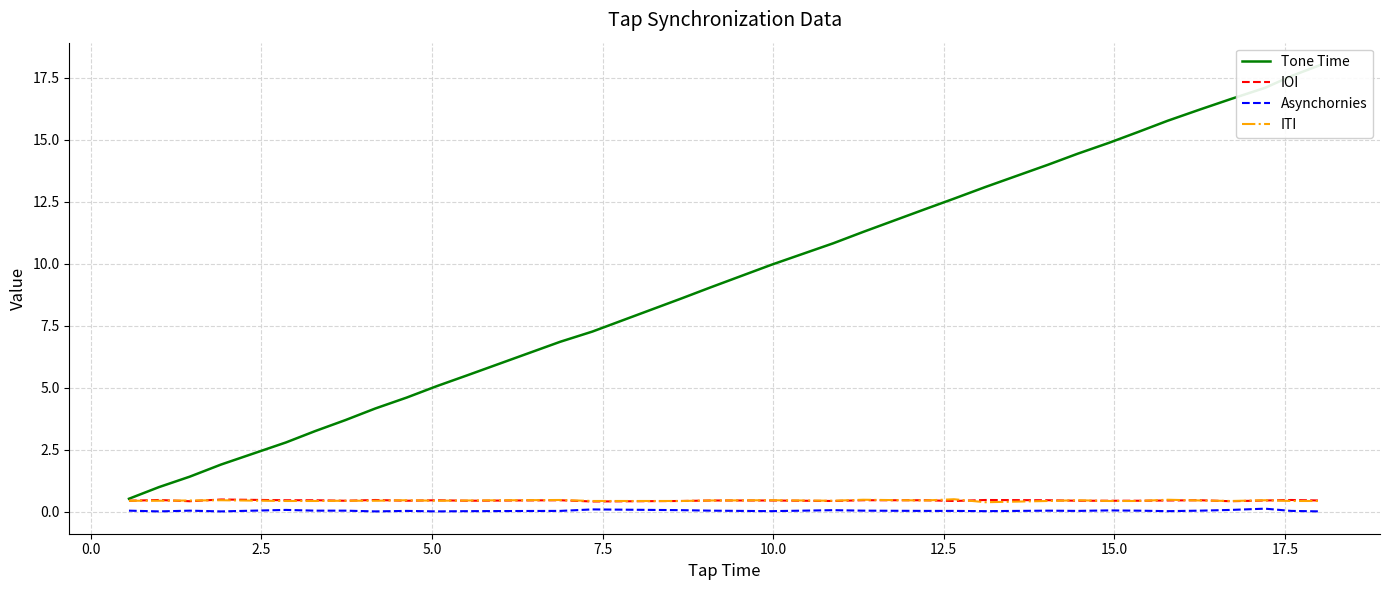

Which category has the highest value in the IOI series?

5.0